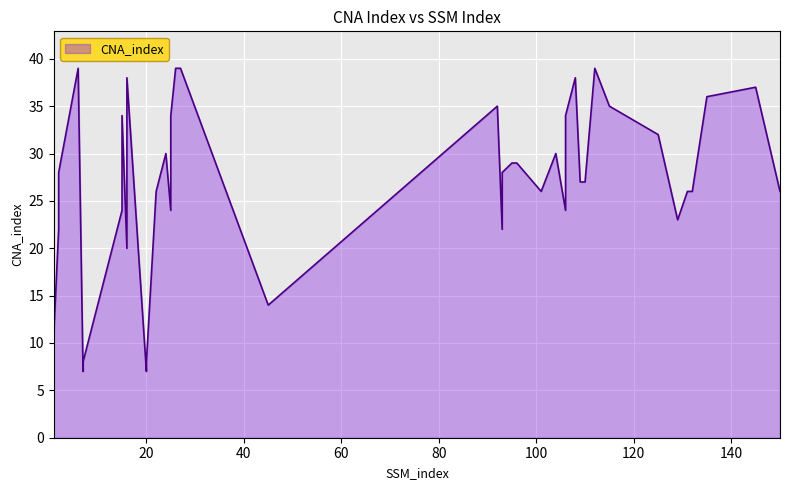

Where does the data first go above 28?

6